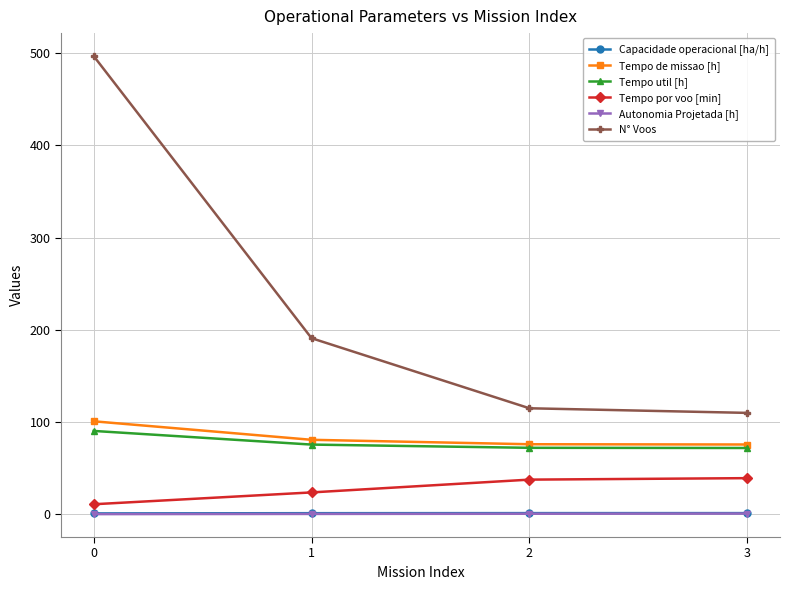

True or false: Tempo por voo [min] has more than 1 interior local peaks.

False